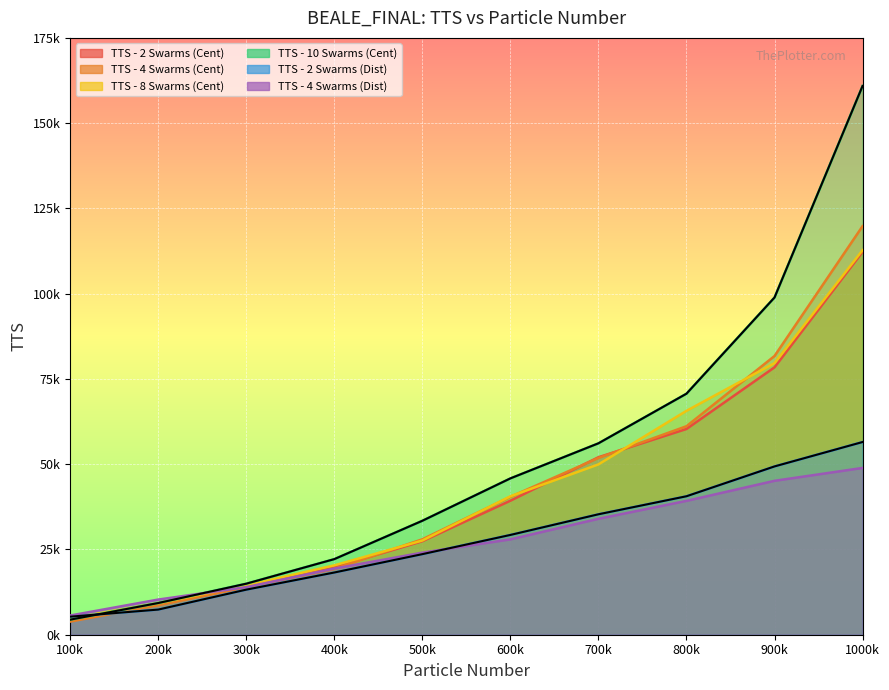

True or false: TTS - 10 Swarms (Cent) has more than 1 interior local peaks.

False